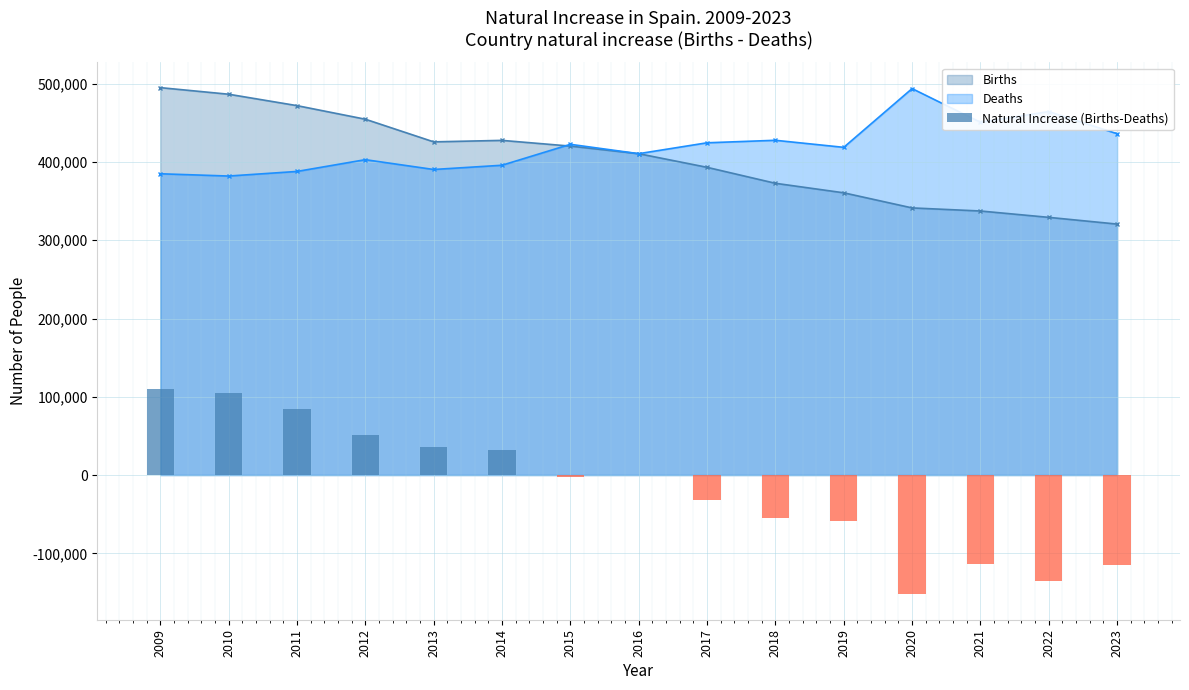

List the labels in order of value, largest first.

2009, 2010, 2011, 2012, 2013, 2014, 2016, 2015, 2017, 2018, 2019, 2021, 2023, 2022, 2020